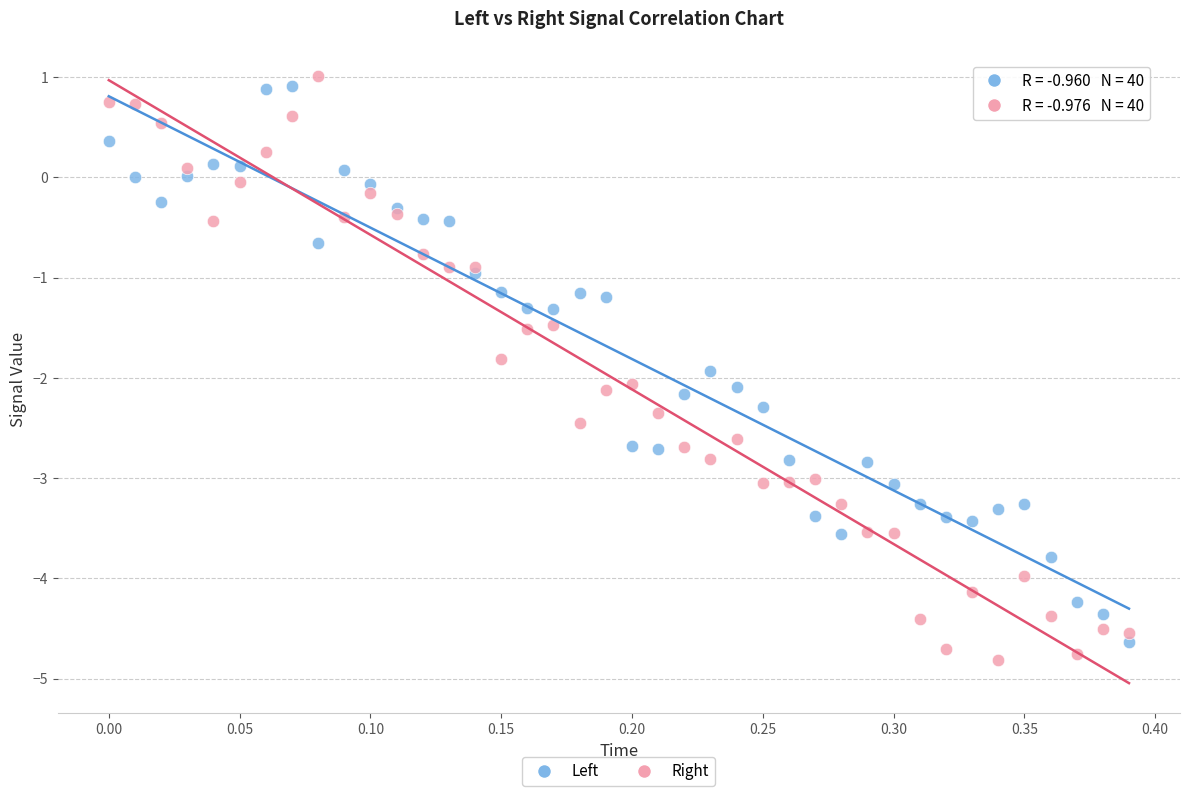

What are all the series names shown in the legend?

Left, Right